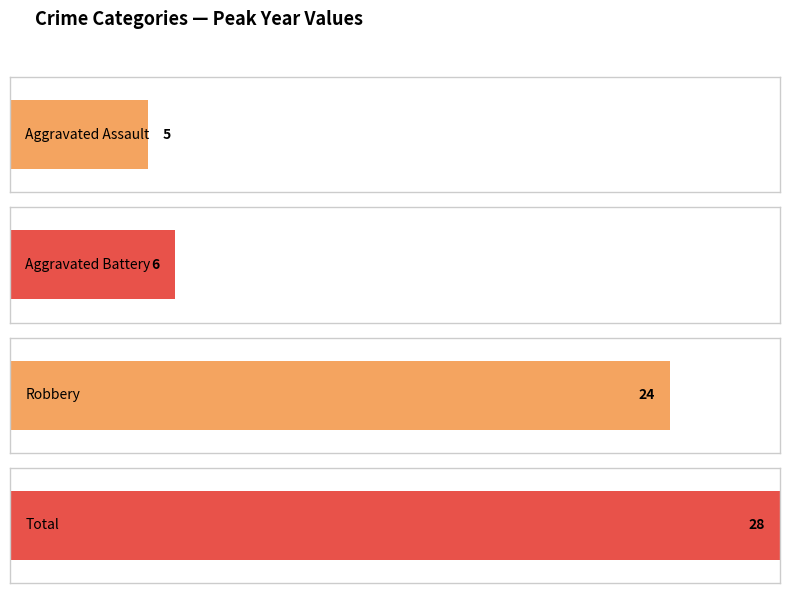

List the series in order of their peak value, lowest first.

Aggravated Assault, Aggravated Battery, Robbery, Total